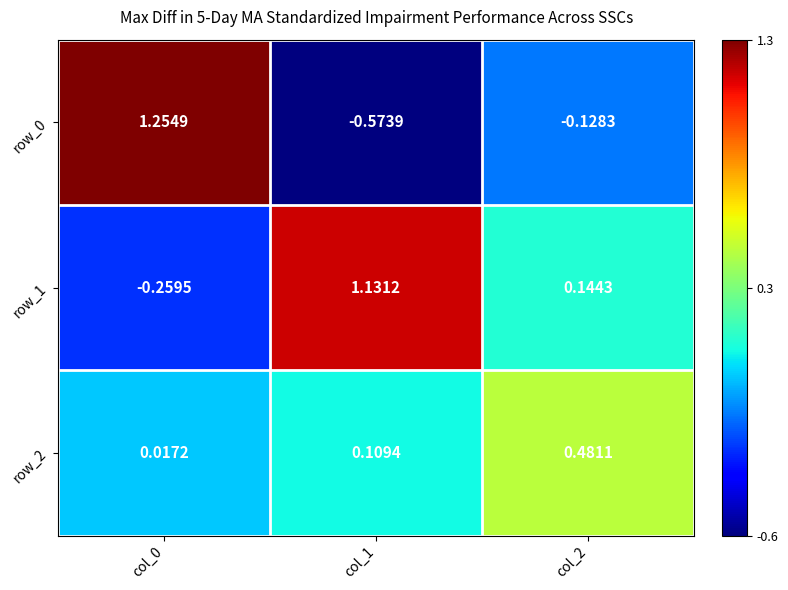

Is the value of row_2 at col_1 greater than the value of row_1 at col_1?

No